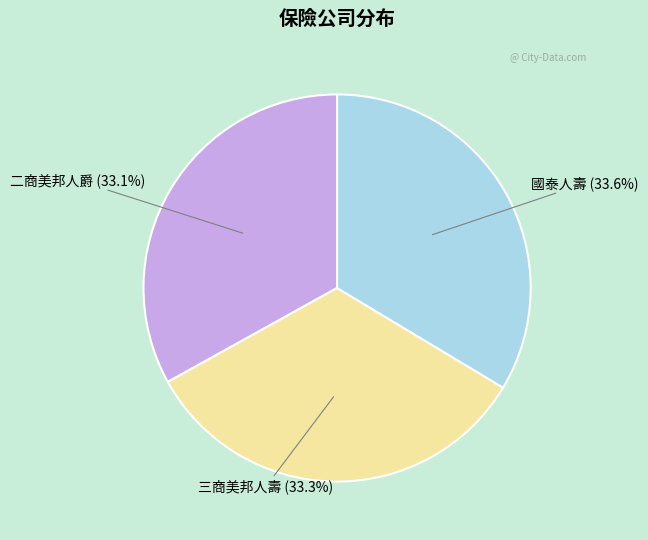

How many segments does this pie chart have?

3